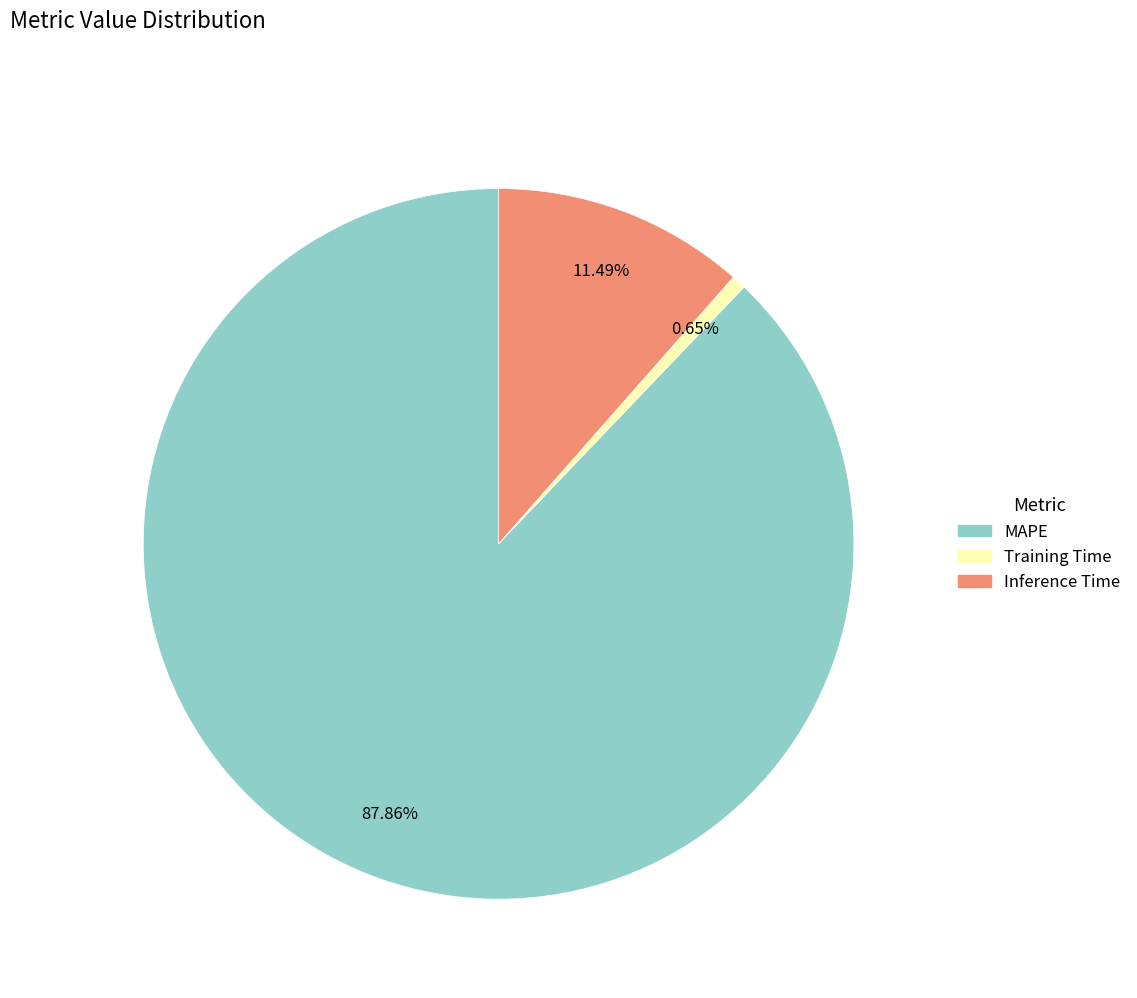

To the nearest percent, what percentage of the pie is Inference Time?

11%